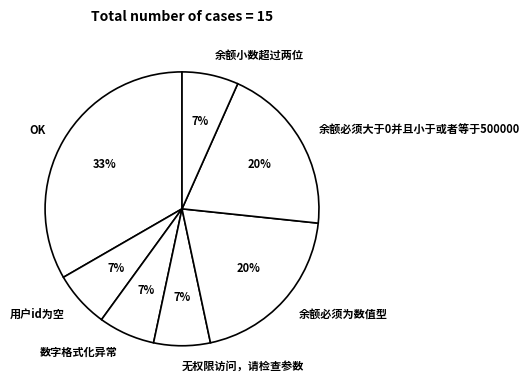

Which slice is the largest?

OK